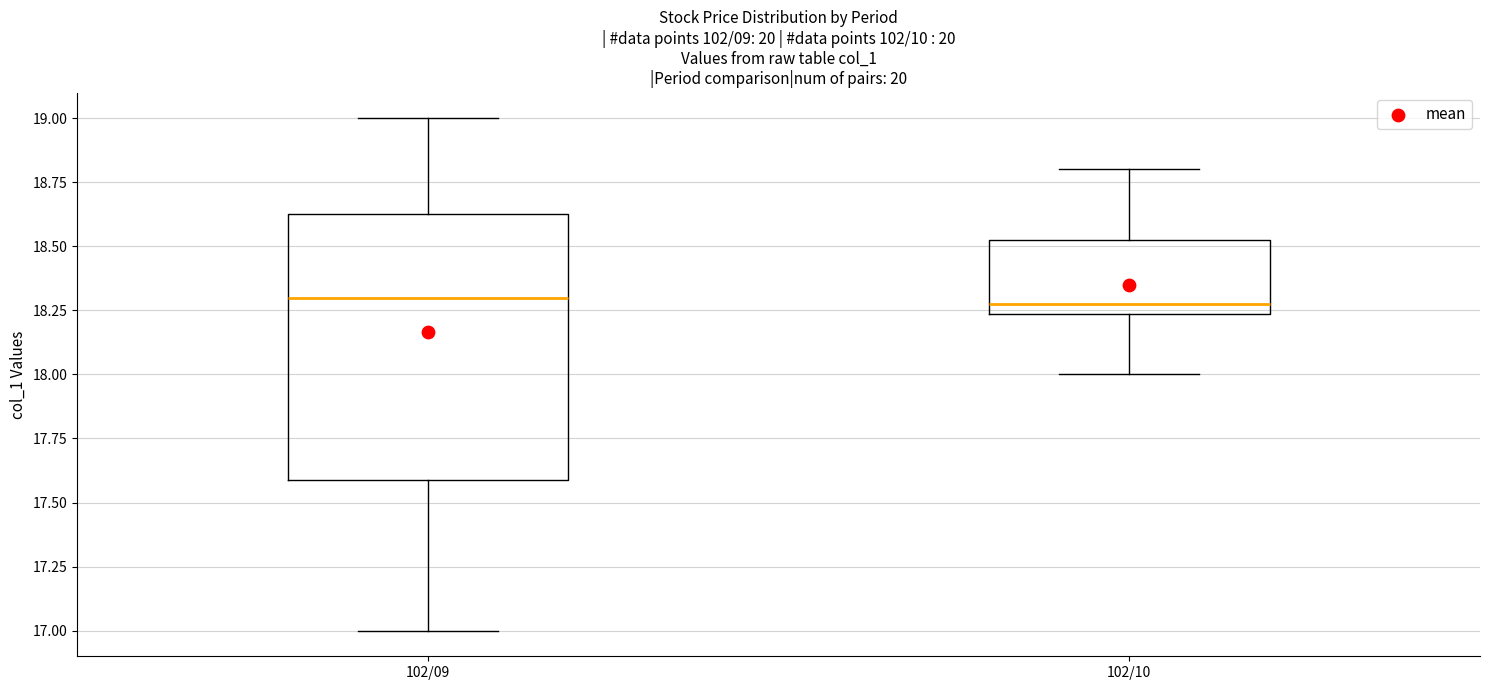

Where does the lower whisker of the box for 102/09 end on the y-axis? The values are not printed on the chart, so give them approximately, as read against the axis.

17.00